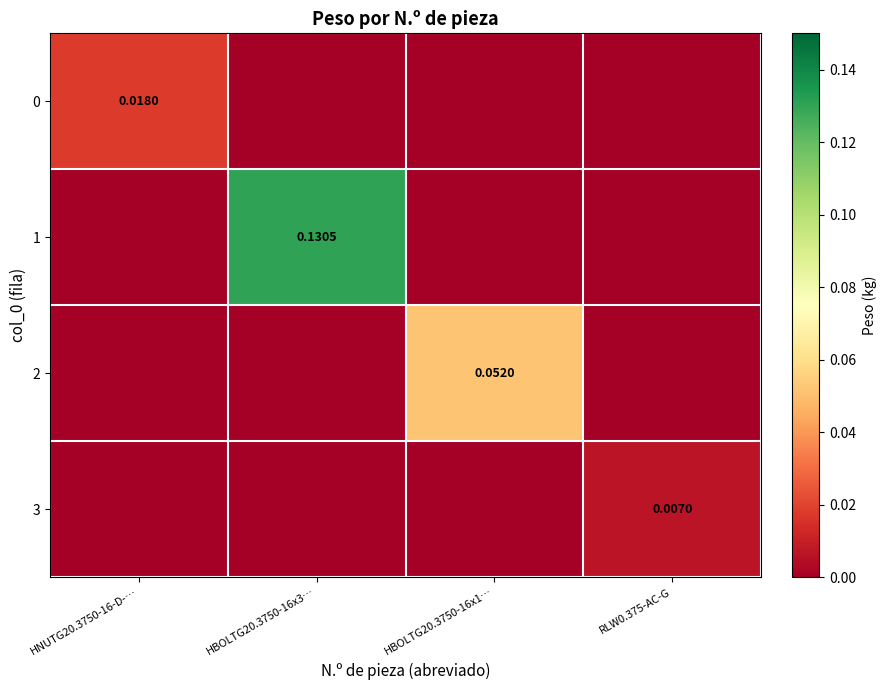

How many series are shown in this chart?

4